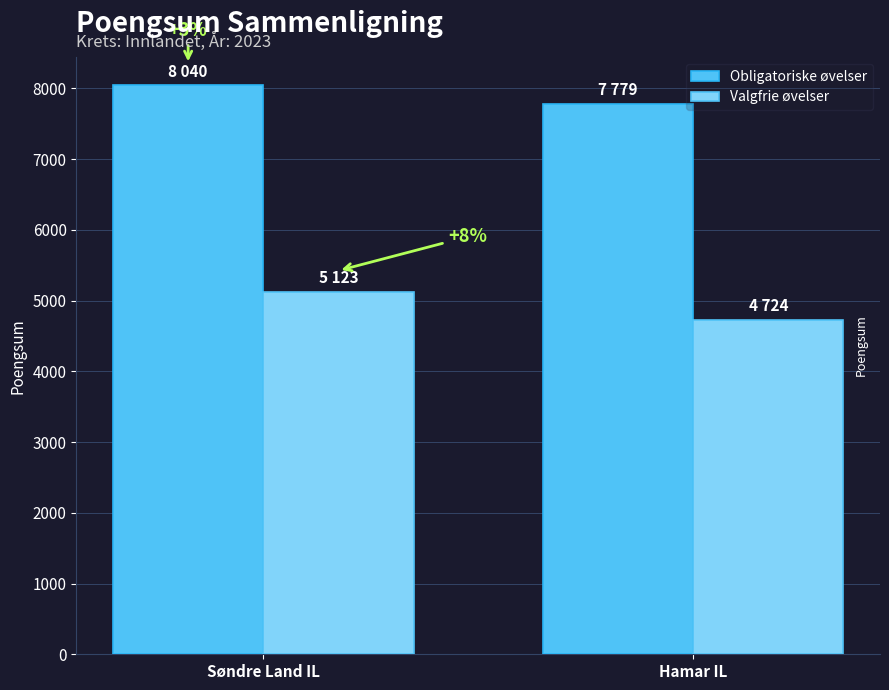

Reading left to right, transcribe all the data shown in this chart.

Obligatoriske øvelser: Søndre Land IL=8040	Hamar IL=7779
Valgfrie øvelser: Søndre Land IL=5123	Hamar IL=4724